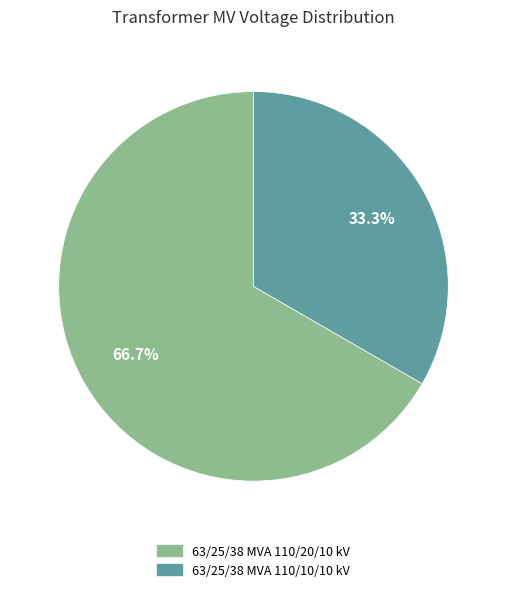

To the nearest percent, what is the average slice percentage?

50%